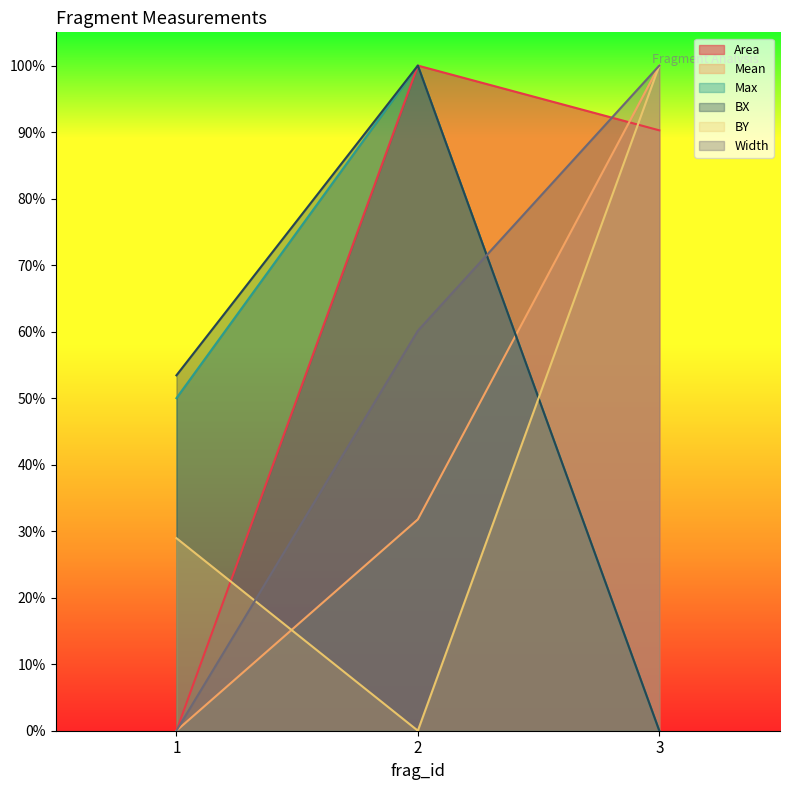

Between 3 and 1, which is larger?

3